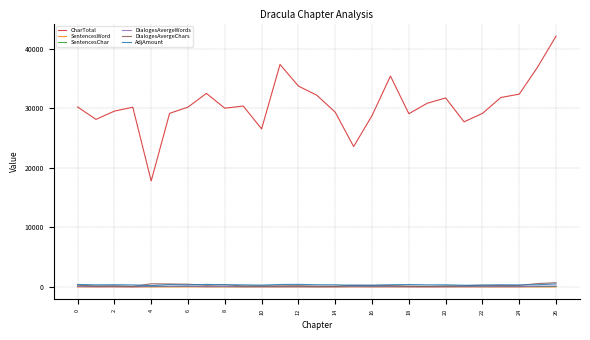

Which series has the largest range (max minus min)?

CharTotal